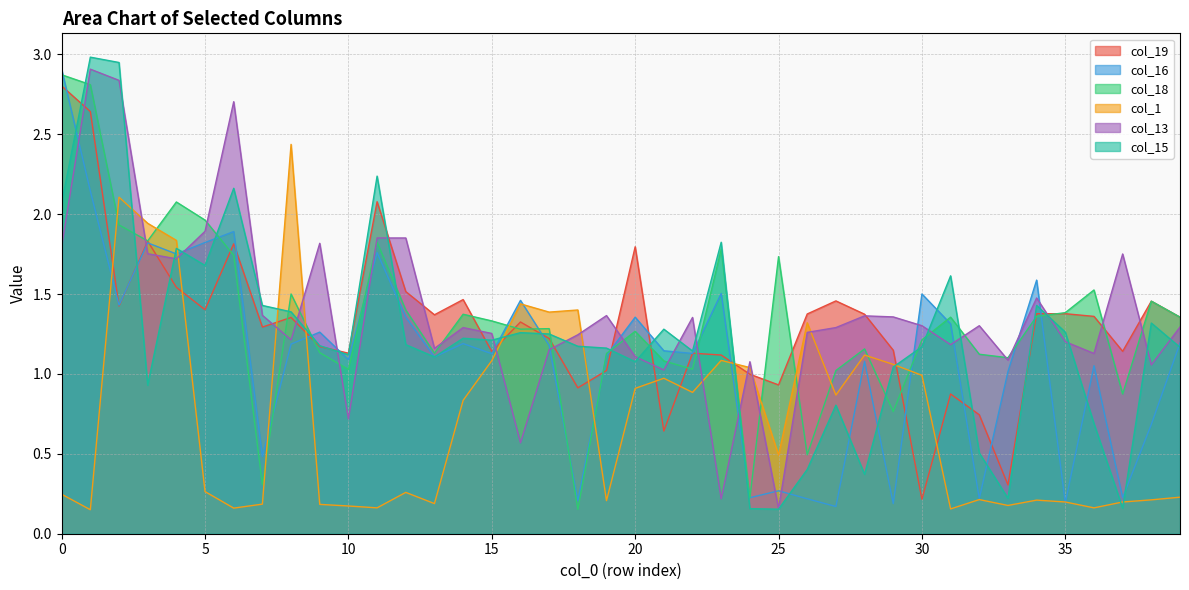

At how many categories does at least one series exceed 1?

40